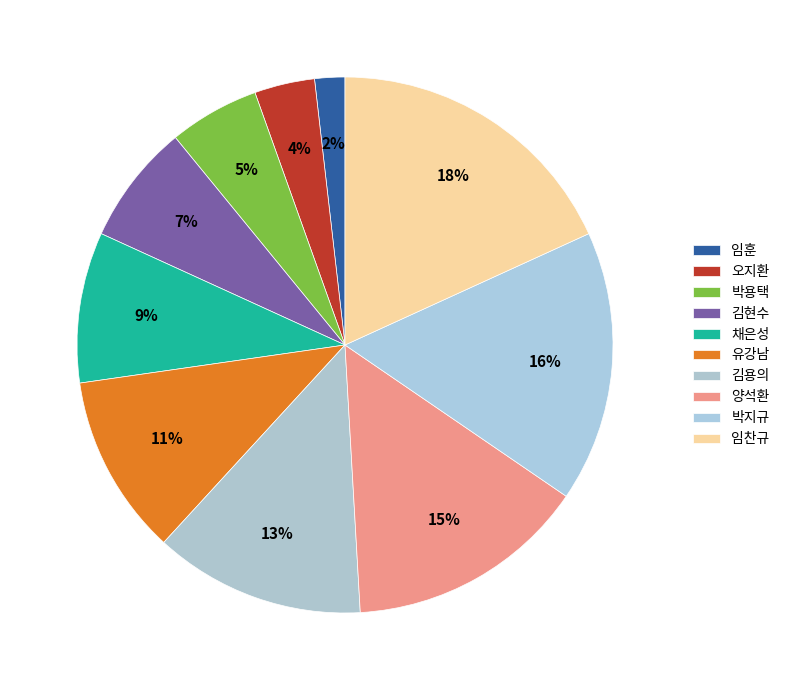

To the nearest percent, what is the combined percentage of 양석환 and 박지규?

31%